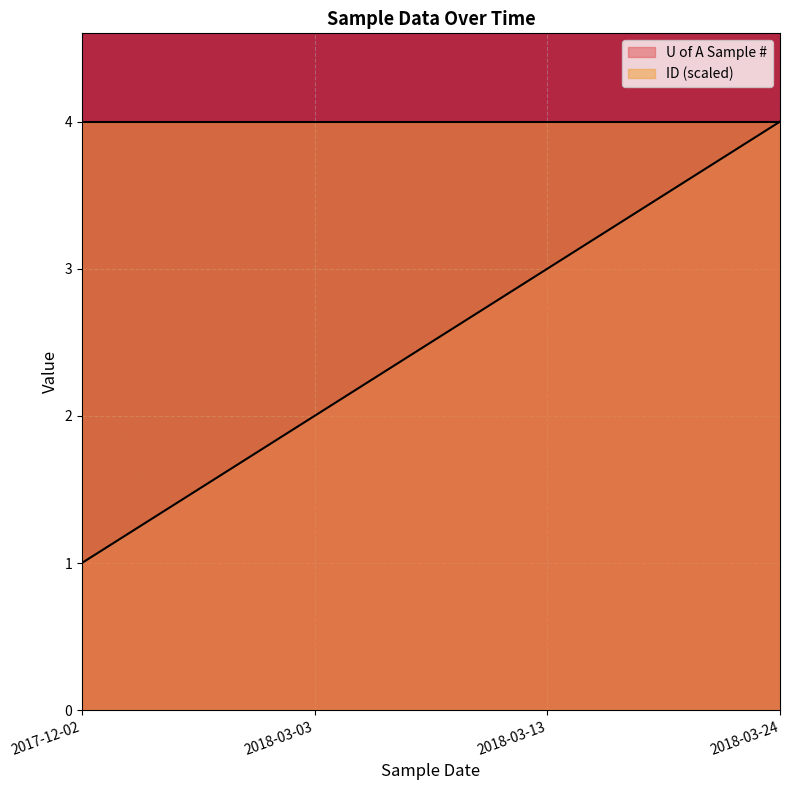

What is the sum of all values?

10